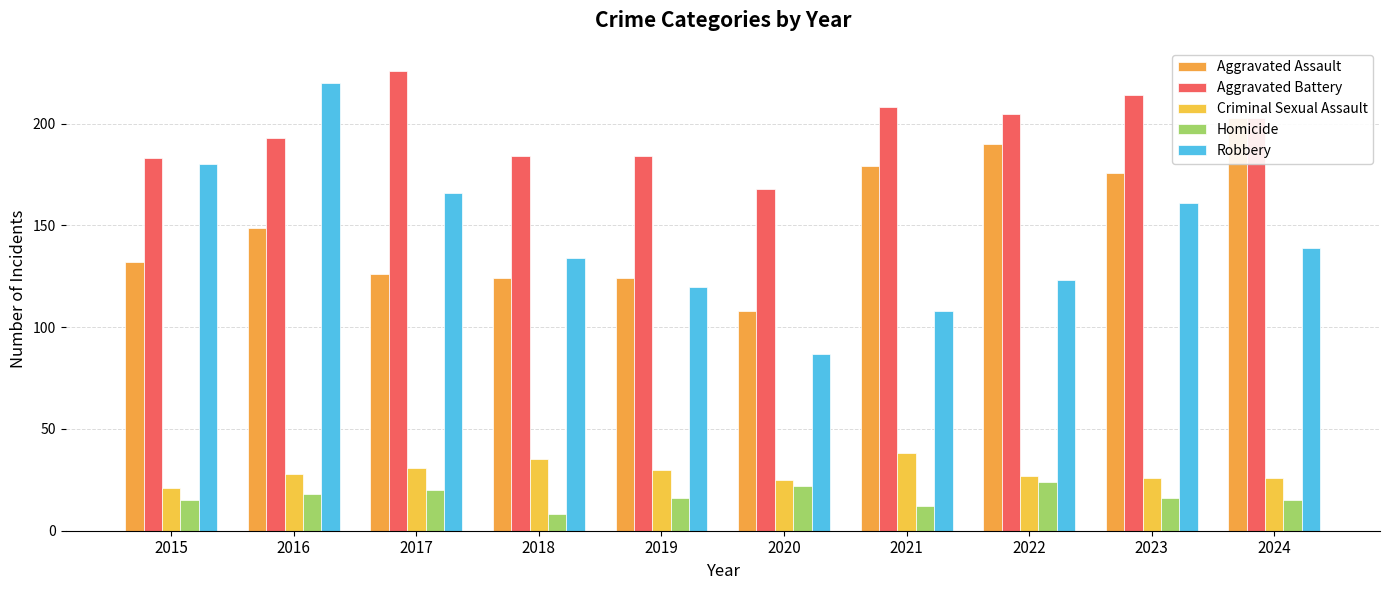

Rank the series by their maximum value, from highest to lowest.

Aggravated Battery, Robbery, Aggravated Assault, Criminal Sexual Assault, Homicide